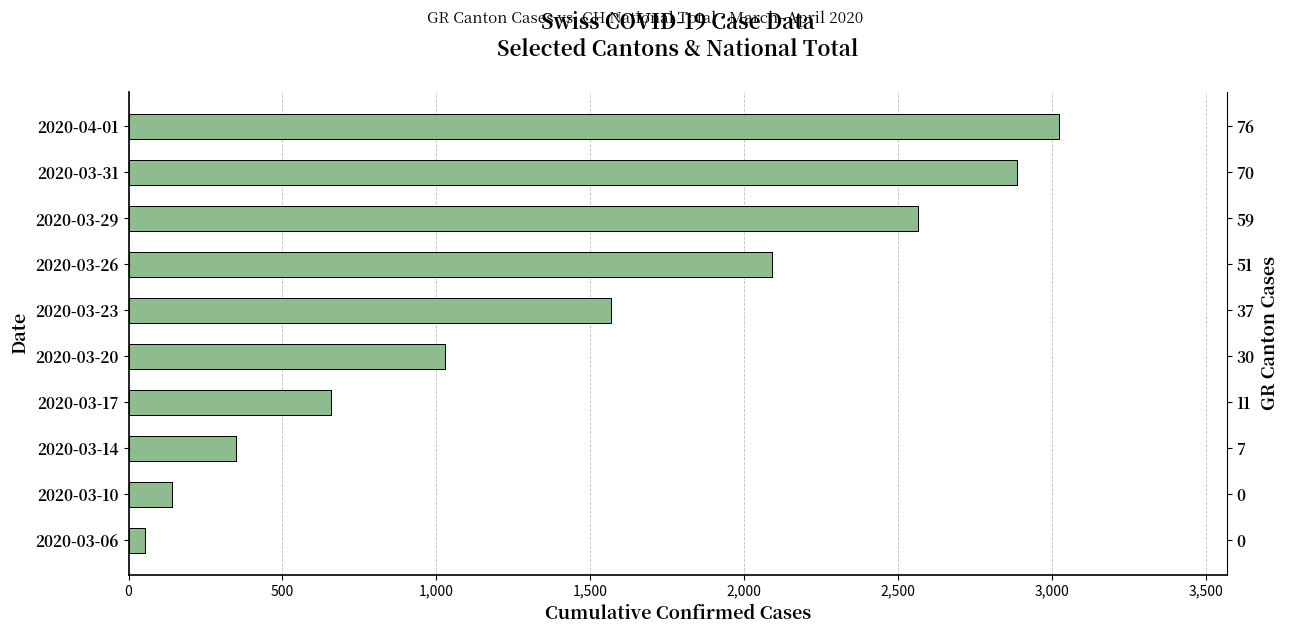

Between 2020-03-17 and 2020-03-10, which is larger?

2020-03-17